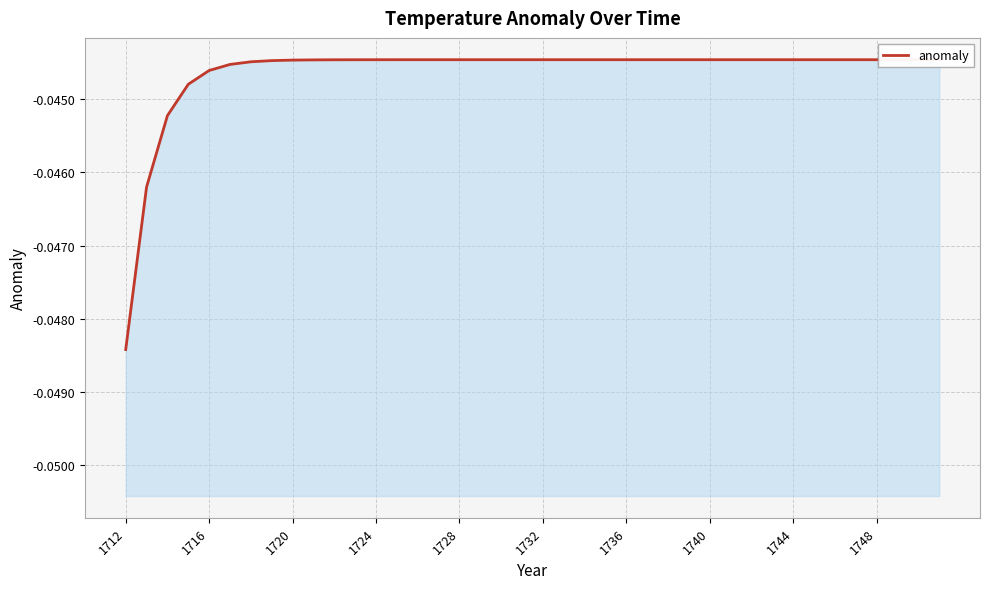

Is it true that the value at 35 is -0.1?

False